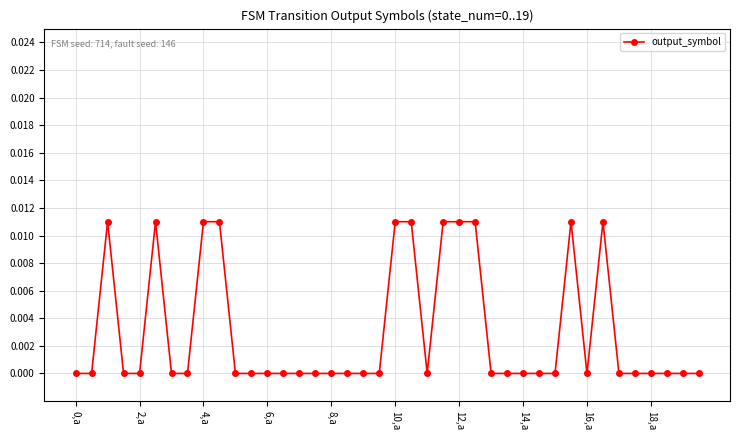

How many lines are shown in the chart?

1